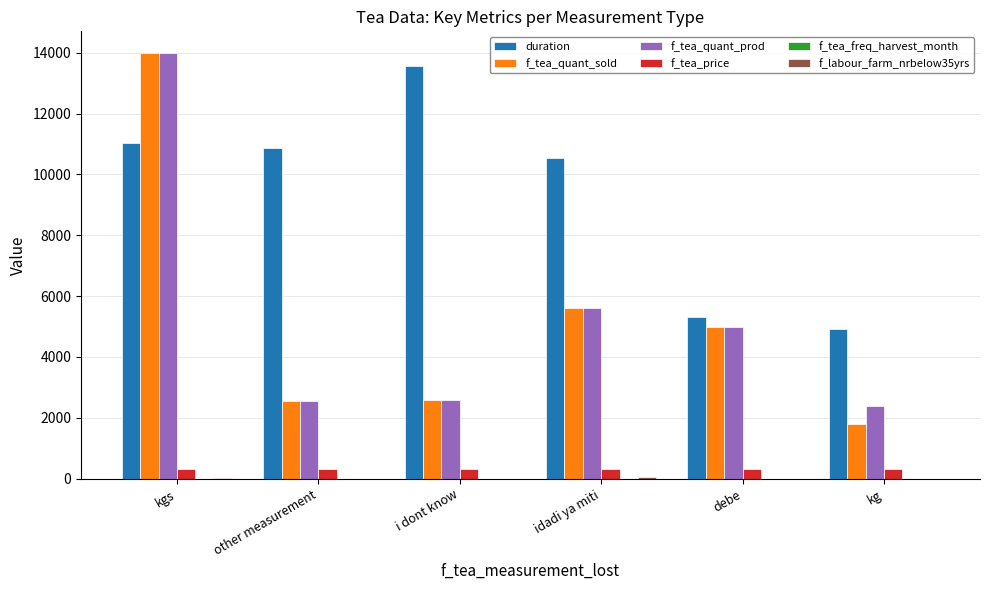

Where is f_tea_quant_prod nearest to the value 8200?

idadi ya miti